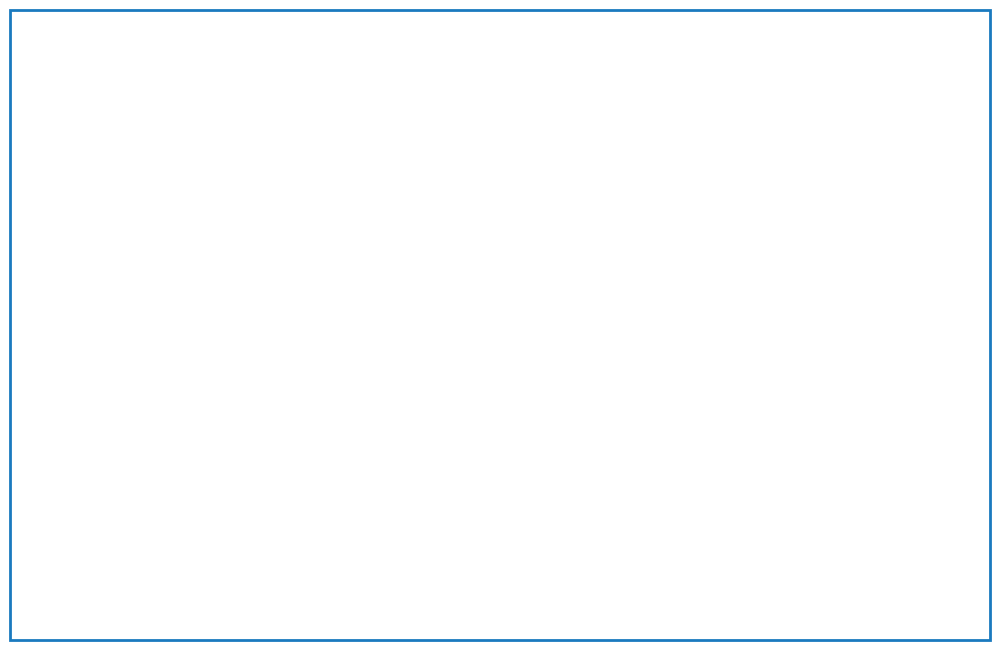

How many slices are in this pie chart?

7